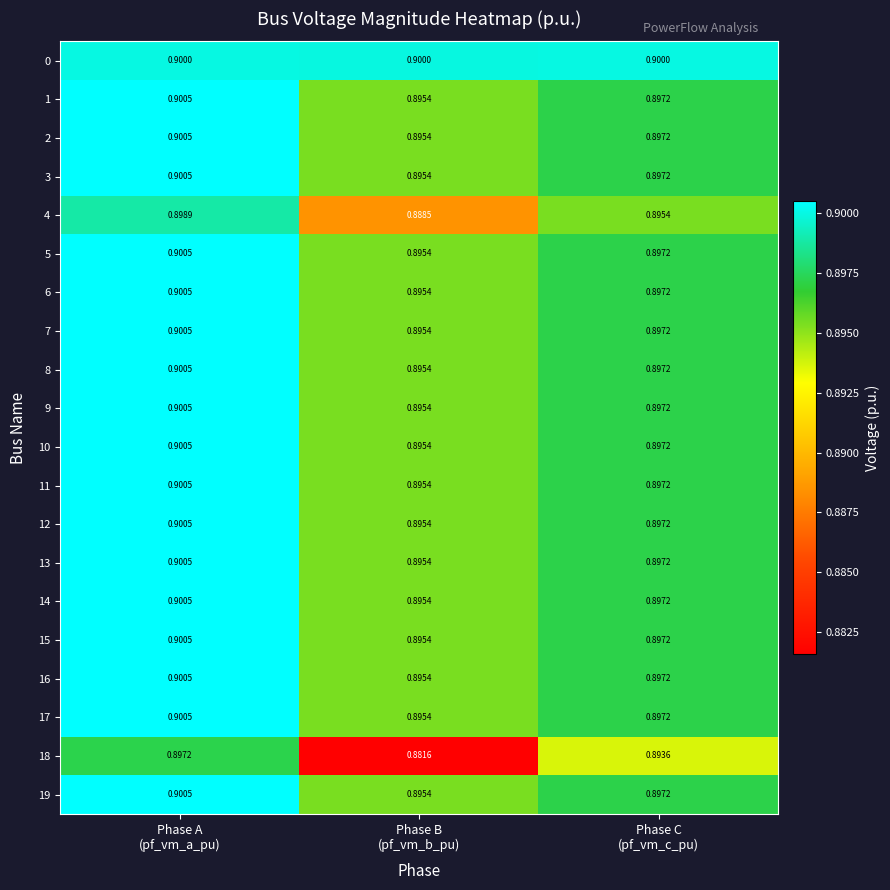

Count the number of categories in the chart.

3